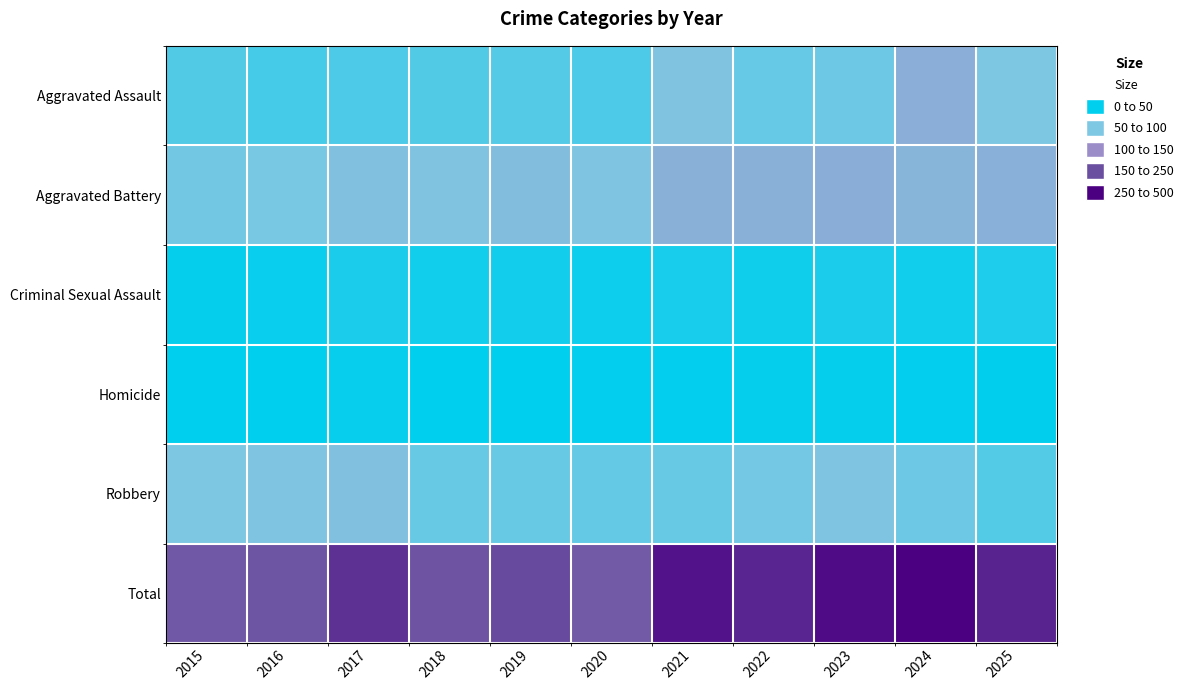

Which has a higher value, 2021 or 2018?

2021